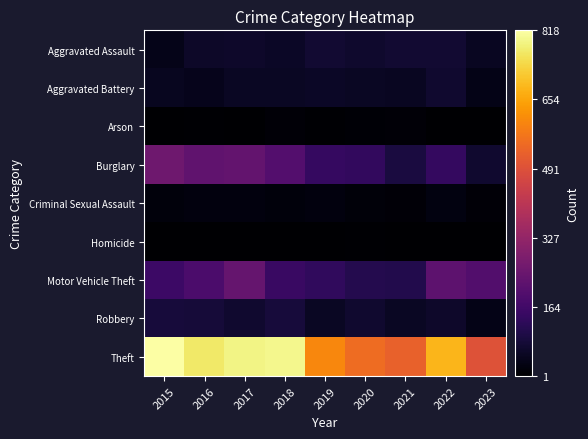

At how many categories does at least one series exceed 18?

9